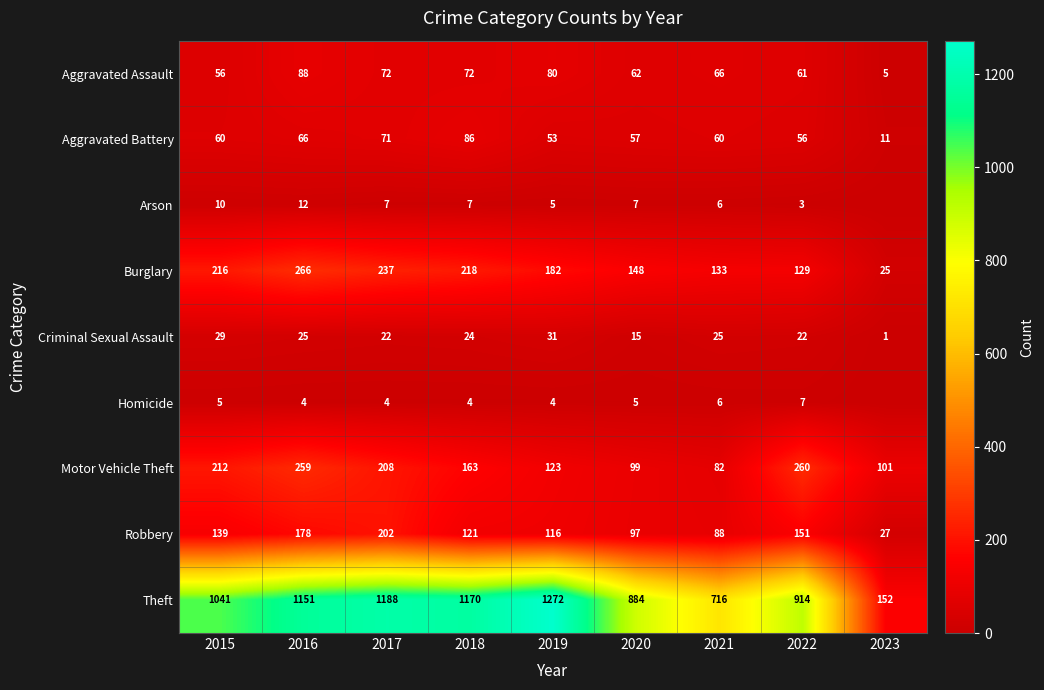

What is the average value of the Robbery series?

124